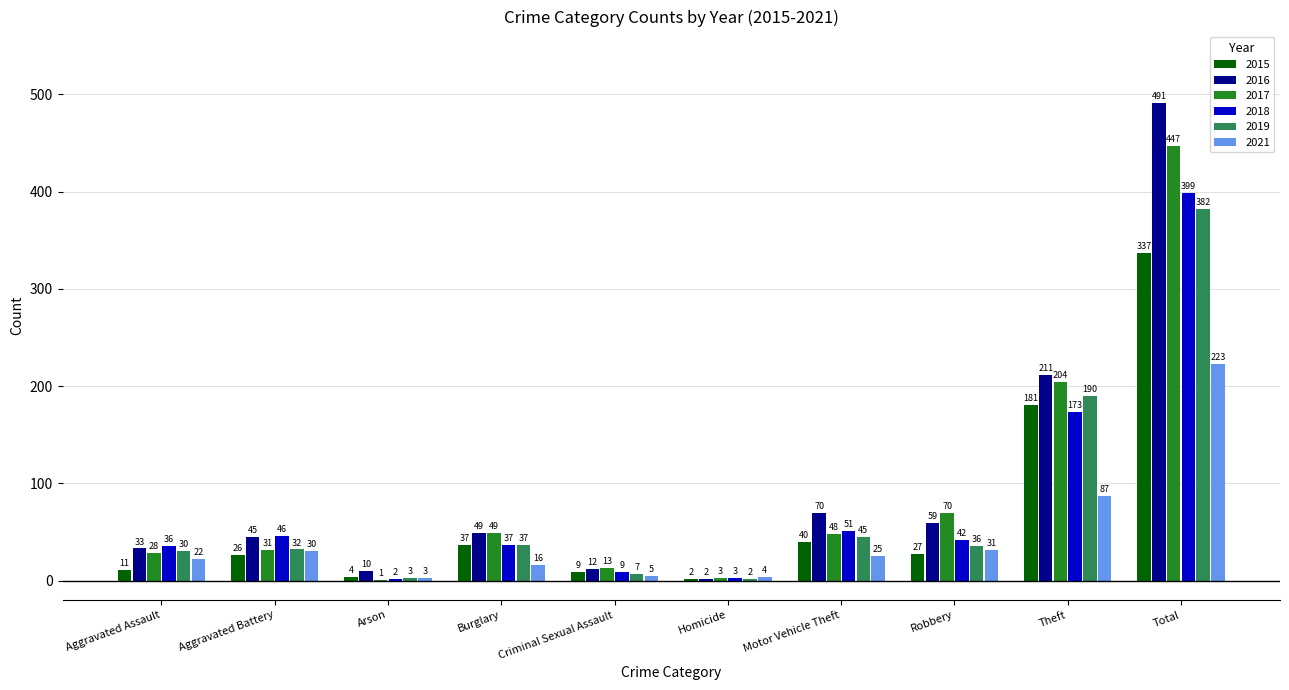

Which series has the largest total across all categories?

2016